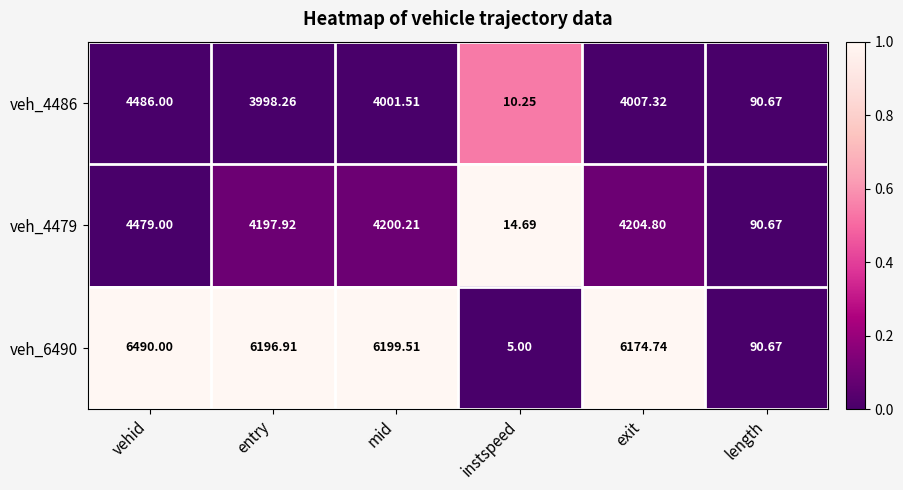

Where is veh_4479 nearest to the value 2246?

entry